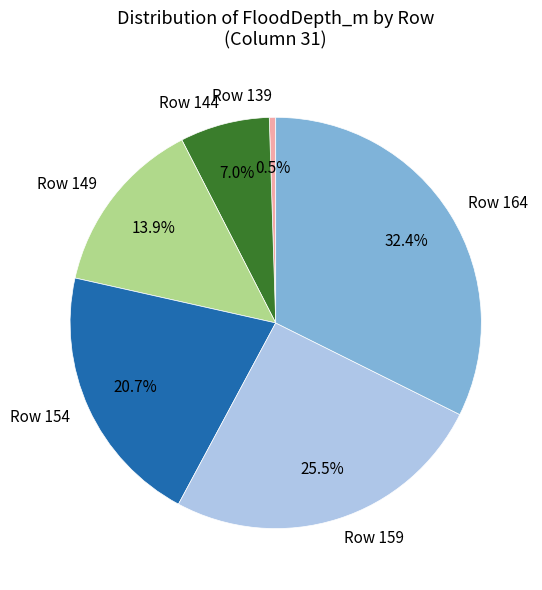

What is the smallest slice in the pie chart?

Row 139